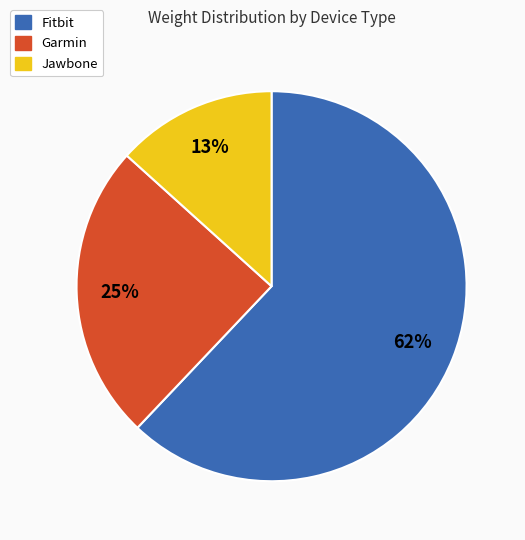

To the nearest percent, what is the difference between the largest and smallest slice percentages?

49%